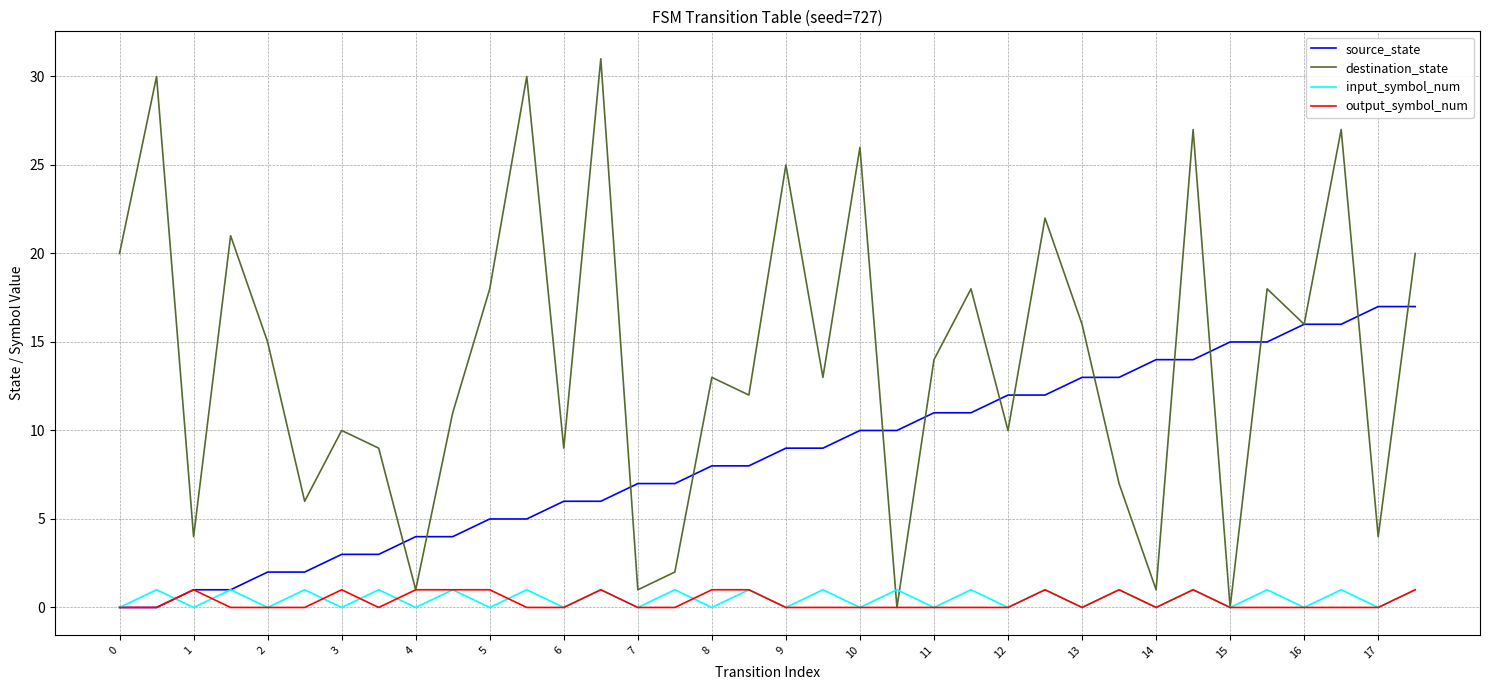

Which series has the largest total across all categories?

destination_state